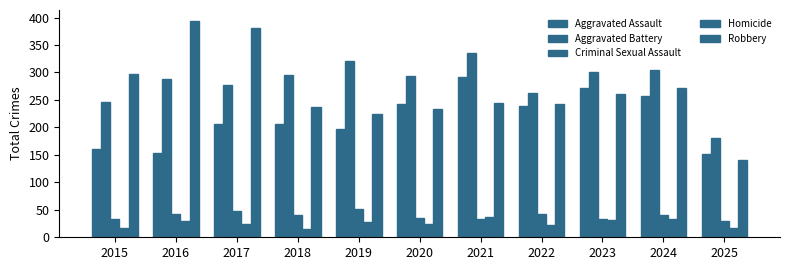

How many bars are there in total?

55